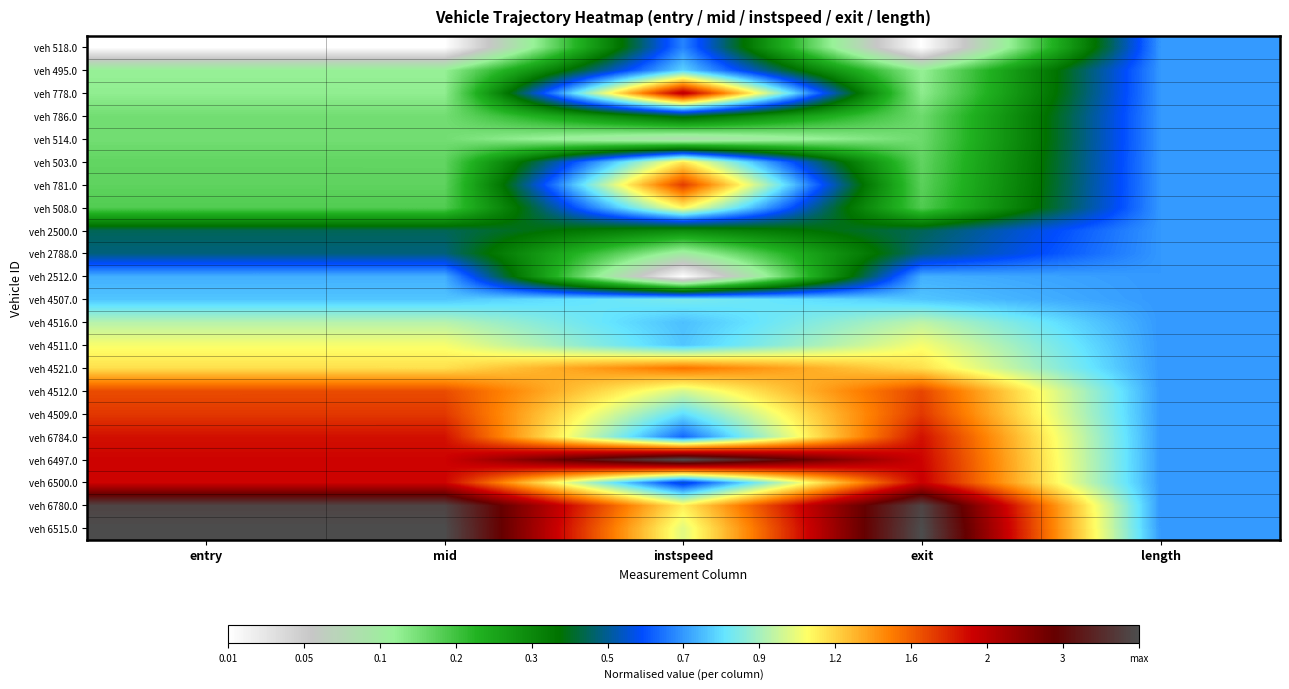

Reading left to right, list all the values displayed in this chart.

veh 518.0: entry=0.0	mid=0.0	instspeed=0.5	exit=0.0	length=0.5
veh 495.0: entry=0.2	mid=0.2	instspeed=0.5	exit=0.2	length=0.5
veh 778.0: entry=0.2	mid=0.2	instspeed=0.8	exit=0.2	length=0.5
veh 786.0: entry=0.2	mid=0.2	instspeed=0.4	exit=0.2	length=0.5
veh 514.0: entry=0.2	mid=0.2	instspeed=0.1	exit=0.2	length=0.5
veh 503.0: entry=0.2	mid=0.2	instspeed=0.7	exit=0.2	length=0.5
veh 781.0: entry=0.2	mid=0.2	instspeed=0.8	exit=0.2	length=0.5
veh 508.0: entry=0.2	mid=0.2	instspeed=0.6	exit=0.2	length=0.5
veh 2500.0: entry=0.4	mid=0.4	instspeed=0.3	exit=0.4	length=0.5
veh 2788.0: entry=0.4	mid=0.4	instspeed=0.2	exit=0.4	length=0.5
veh 2512.0: entry=0.5	mid=0.5	instspeed=0.0	exit=0.5	length=0.5
veh 4507.0: entry=0.5	mid=0.5	instspeed=0.6	exit=0.5	length=0.5
veh 4516.0: entry=0.6	mid=0.6	instspeed=0.5	exit=0.6	length=0.5
veh 4511.0: entry=0.6	mid=0.6	instspeed=0.5	exit=0.6	length=0.5
veh 4521.0: entry=0.7	mid=0.7	instspeed=0.7	exit=0.7	length=0.5
veh 4512.0: entry=0.8	mid=0.8	instspeed=0.6	exit=0.8	length=0.5
veh 4509.0: entry=0.8	mid=0.8	instspeed=0.5	exit=0.8	length=0.5
veh 6784.0: entry=0.8	mid=0.8	instspeed=0.5	exit=0.8	length=0.5
veh 6497.0: entry=0.8	mid=0.8	instspeed=1.0	exit=0.8	length=0.5
veh 6500.0: entry=0.8	mid=0.8	instspeed=0.4	exit=0.8	length=0.5
veh 6780.0: entry=1.0	mid=1.0	instspeed=0.6	exit=1.0	length=0.5
veh 6515.0: entry=1.0	mid=1.0	instspeed=0.6	exit=1.0	length=0.5